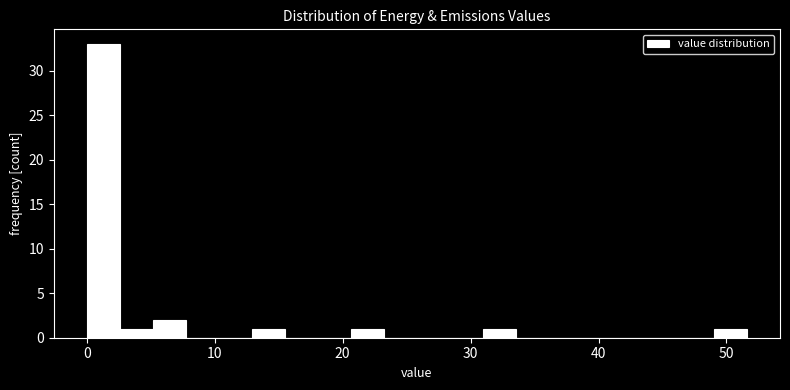

Around what value on the x-axis is the tallest bar? Give the approximate position of its centre, as read against the axis.

1